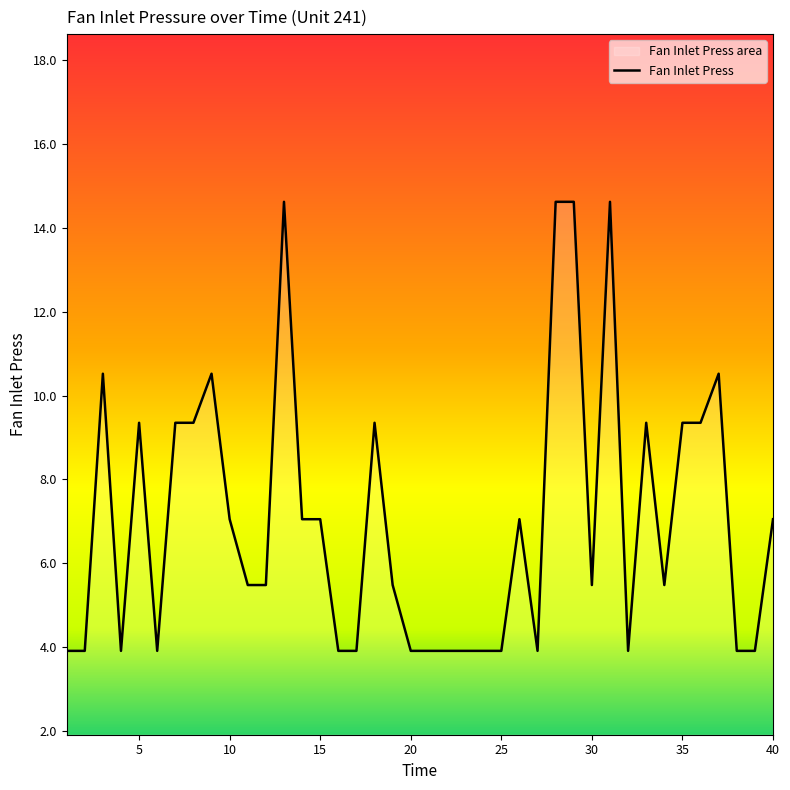

What is the value of the 3rd point from the left?

10.5